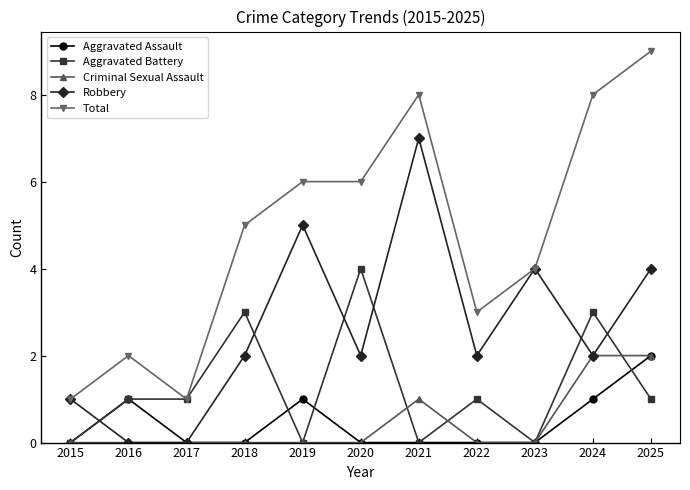

What is the total value across all series at 2017?

2